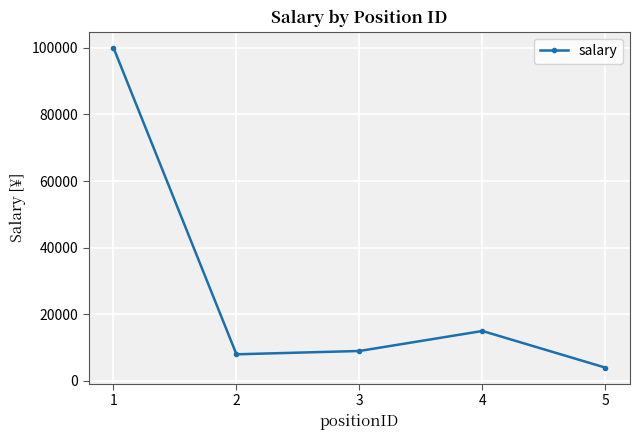

Read the value at 2, to the nearest 50.

8000